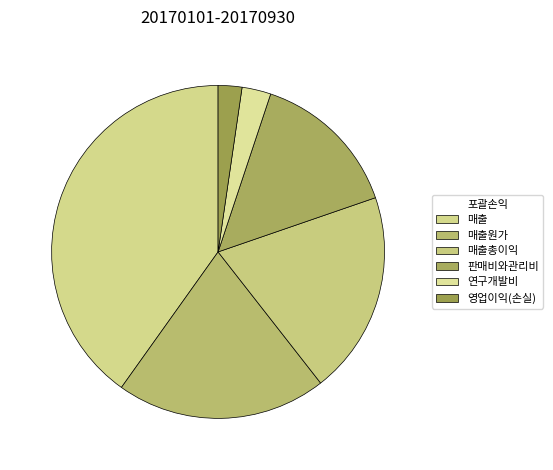

Is it true that 영업이익(손실) is 9% of the pie?

False